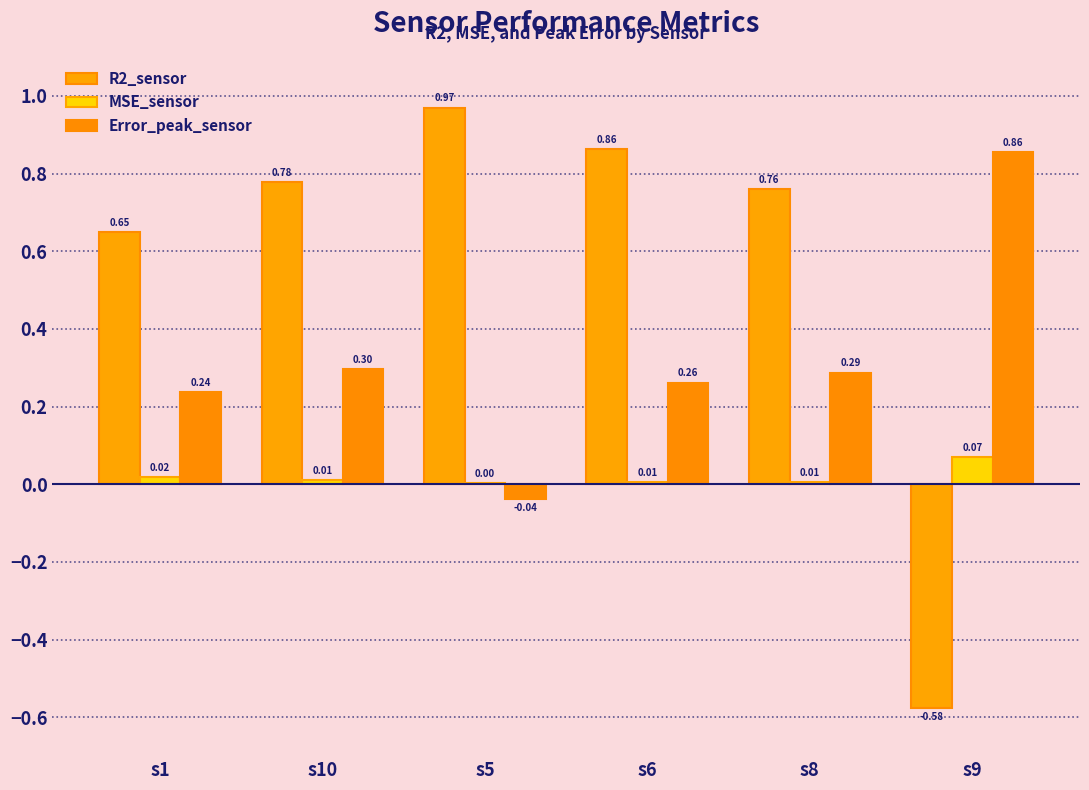

How many categories are shown in the chart?

6